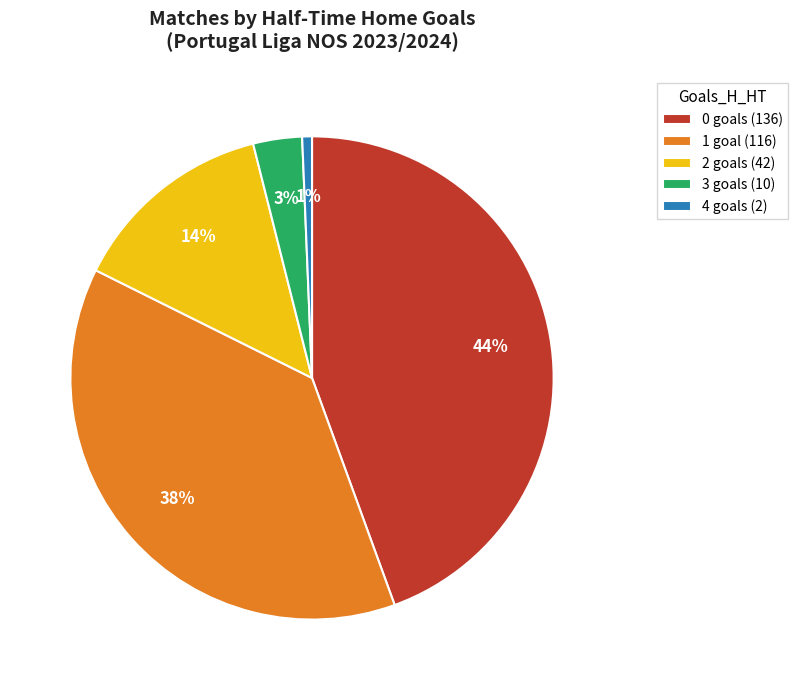

Is the sum of 2 and 4 greater than half?

No